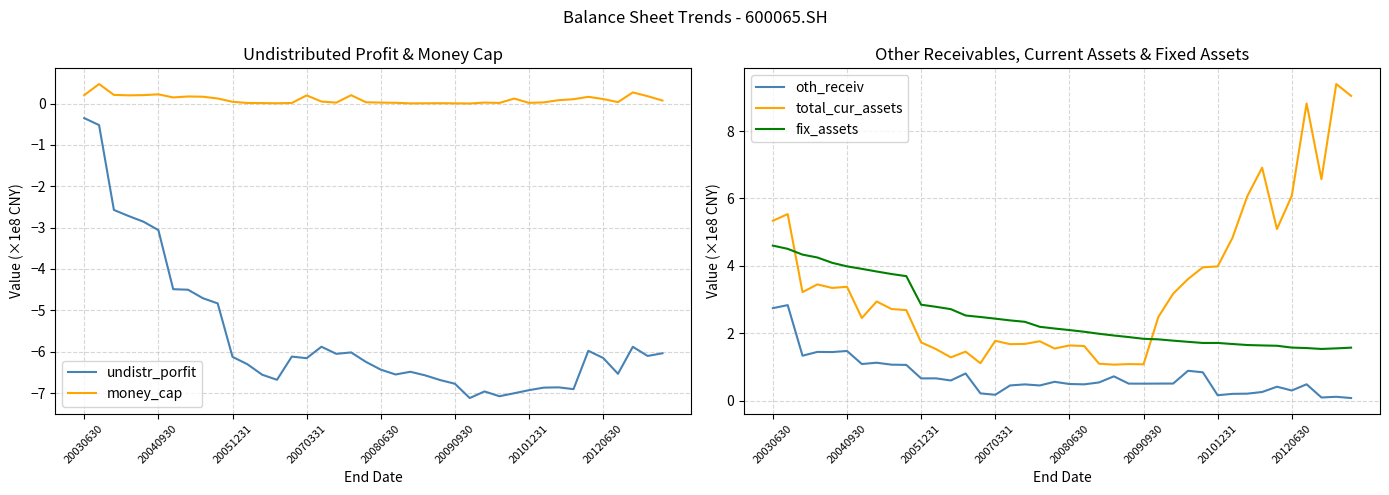

What is the difference between the maximum and second lowest values in the fix_assets series?

3.1